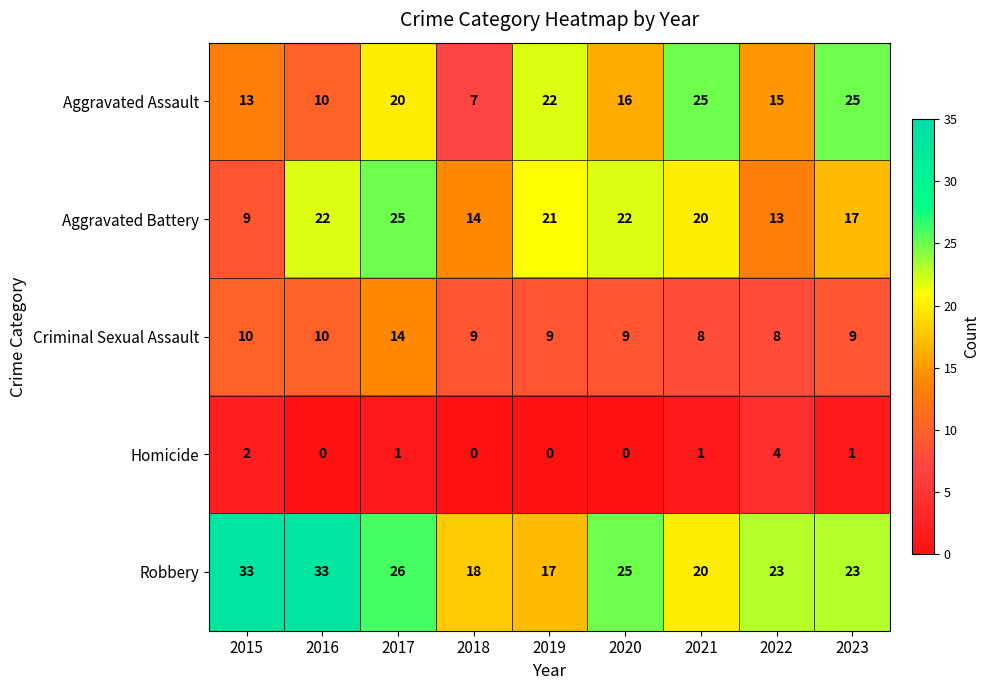

What is the greatest value displayed?

33